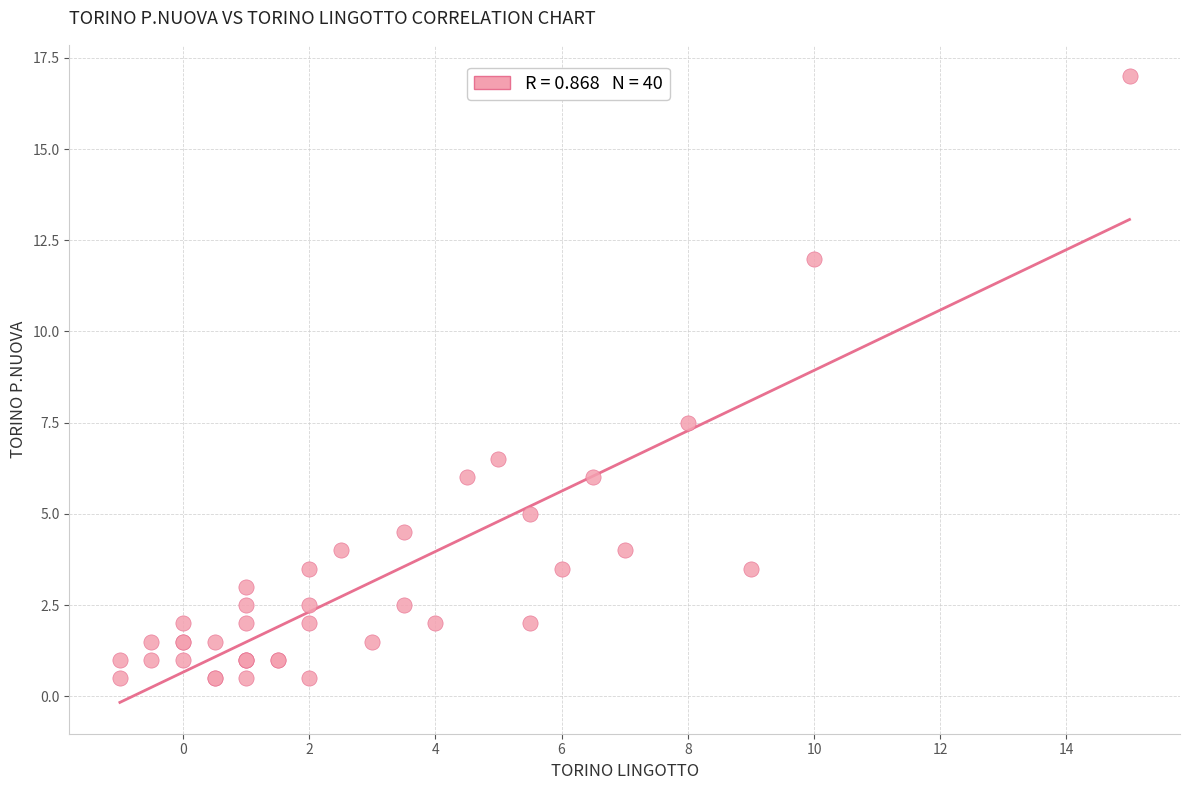

What Y value in the scatter plot is closest to 8?

7.5